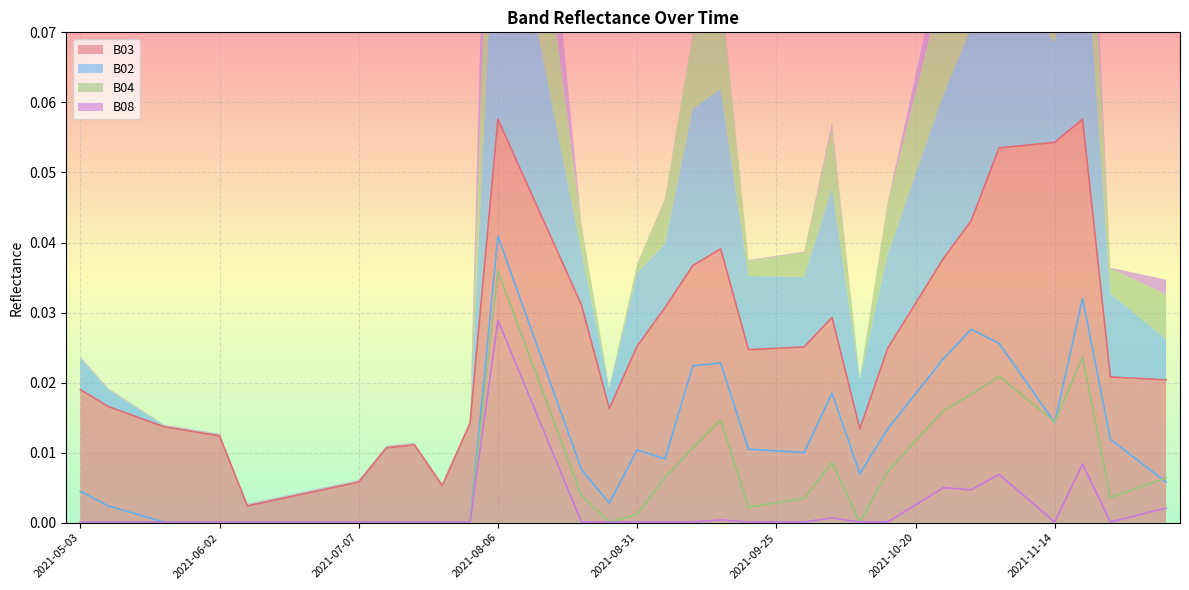

Where is the first local minimum for B08?

2021-10-30